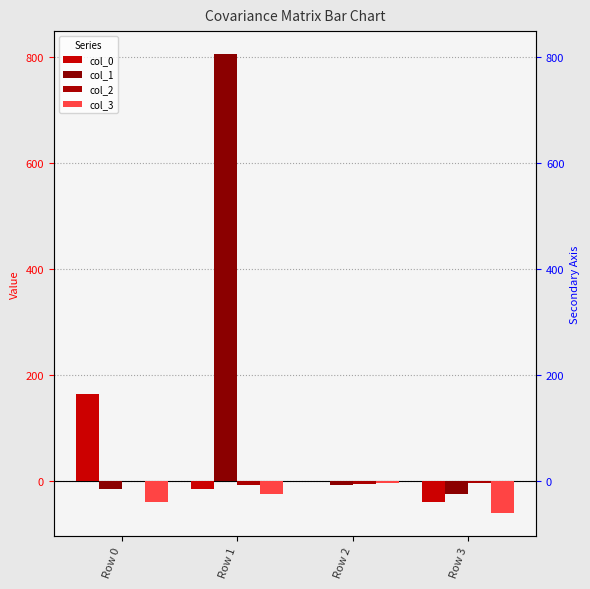

How many values in the col_0 series exceed 0?

1